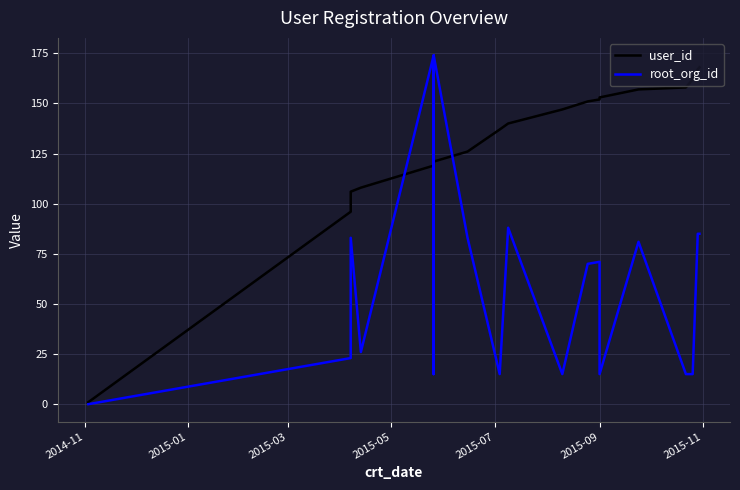

What is the difference between the root_org_id values at 2014-11 and 2015-09?

15